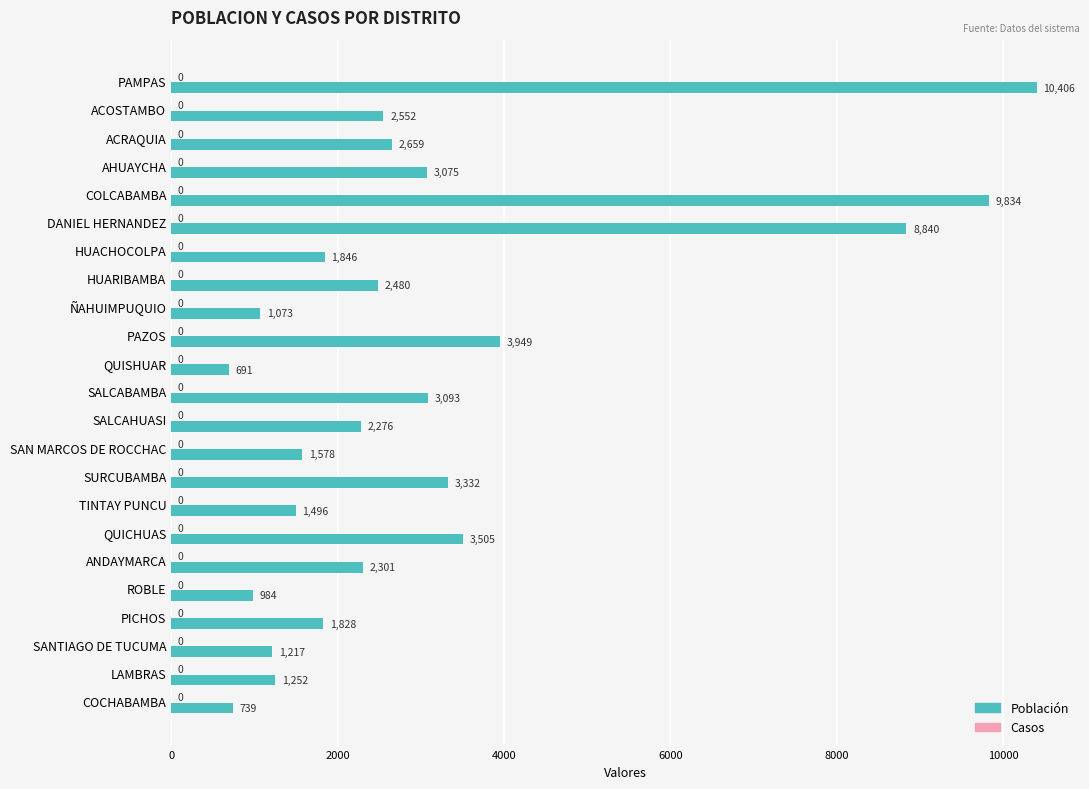

Are the bars grouped side by side (vs. stacked)?

No